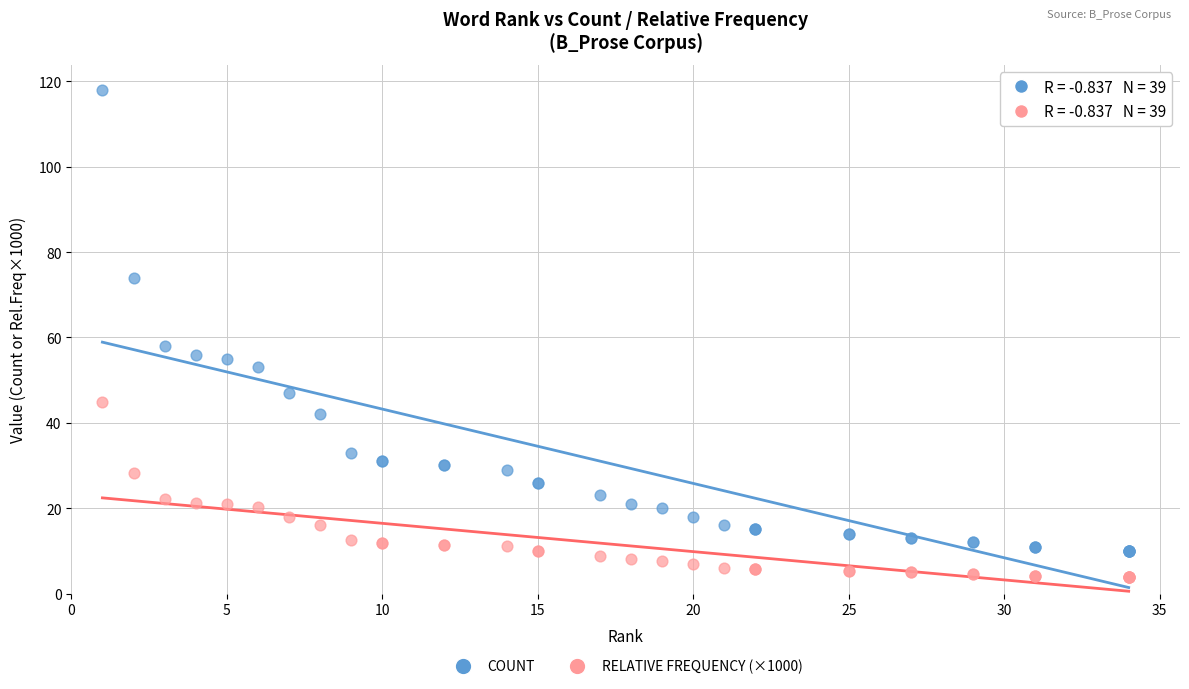

Across all series, what Y value is closest to 60?

58.0